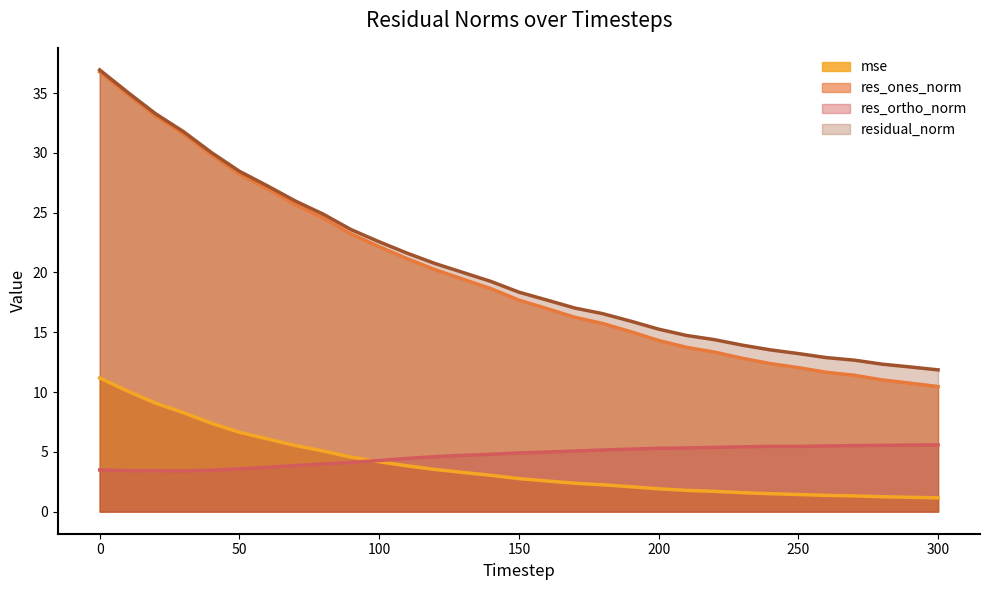

List the labels in order of residual_norm value, largest first.

0, 10, 20, 30, 40, 50, 60, 70, 80, 90, 100, 110, 120, 130, 140, 150, 160, 170, 180, 190, 200, 210, 220, 230, 240, 250, 260, 270, 280, 290, 300